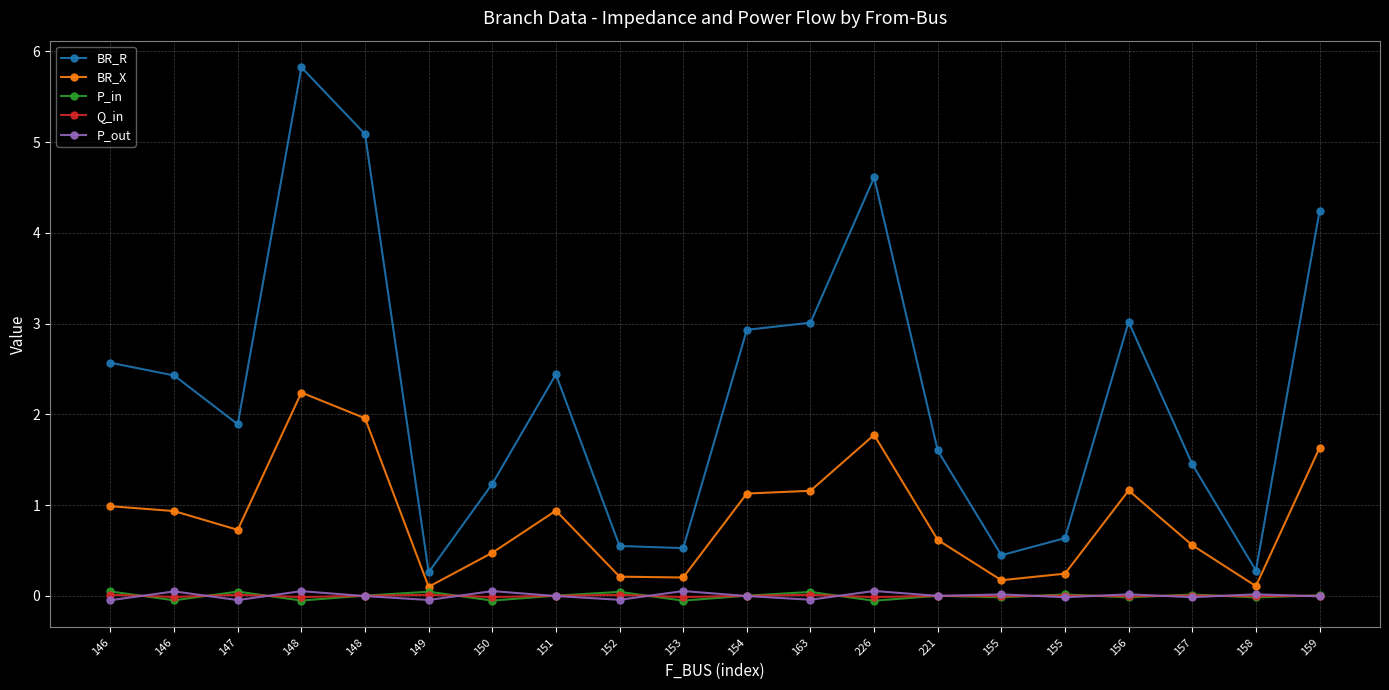

Which series has the largest total across all categories?

BR_R